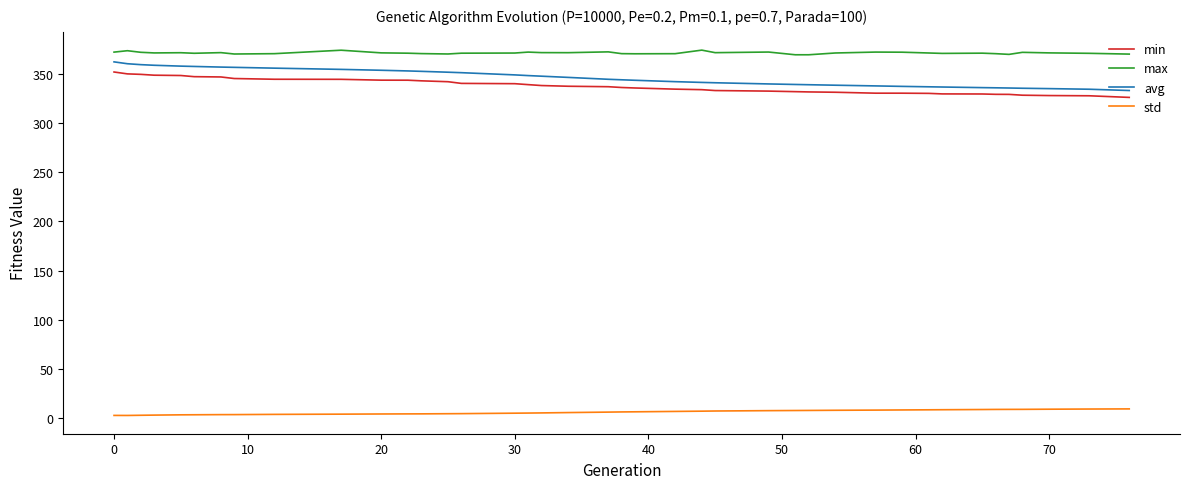

True or false: std and min cross at least once.

False